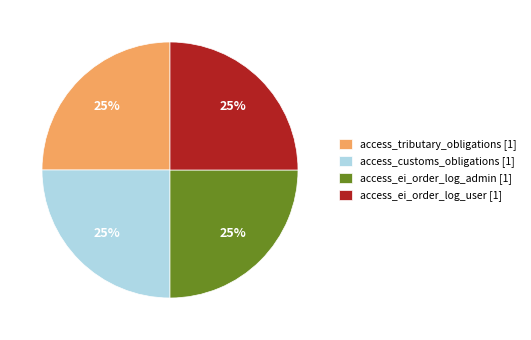

What percentage is the access_tributary_obligations [1] slice, to the nearest percent?

25%